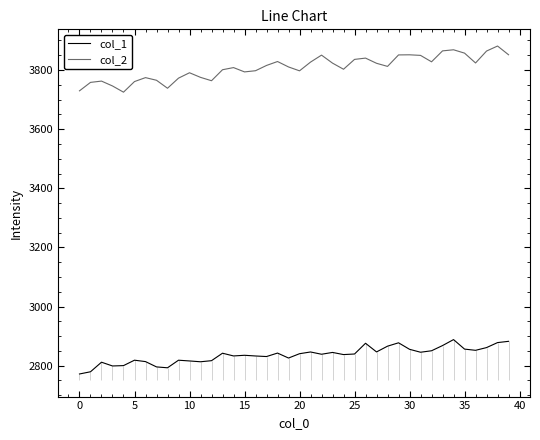

At which label does col_1 first exceed 2839?

13